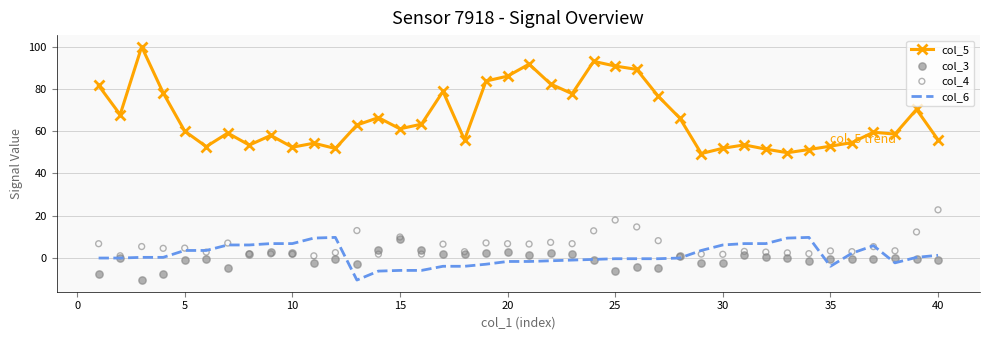

What is the lowest value of the col_6 series?

-10.4